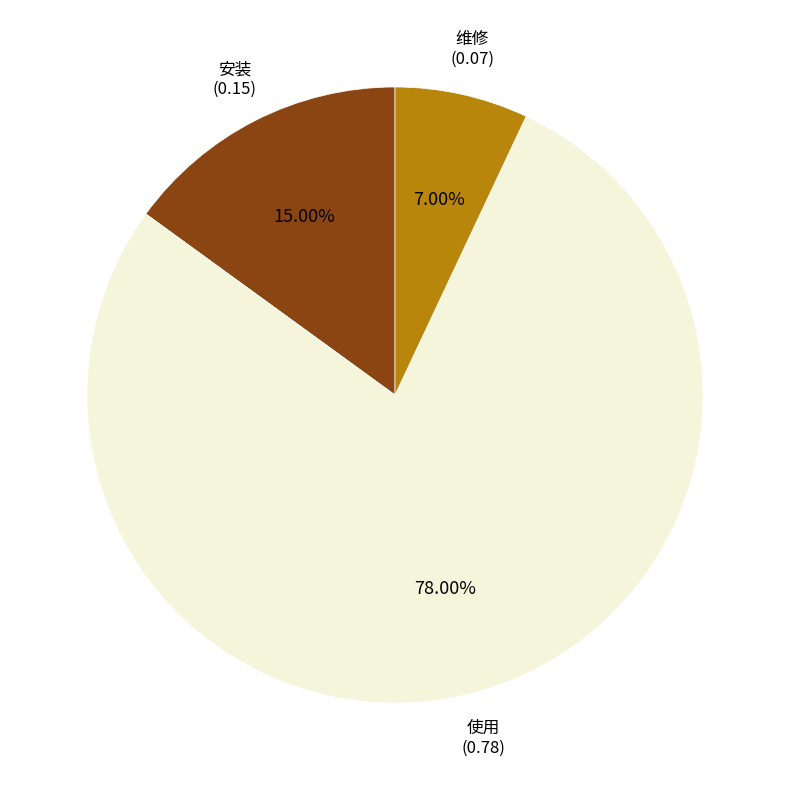

Does any single category account for the majority?

Yes